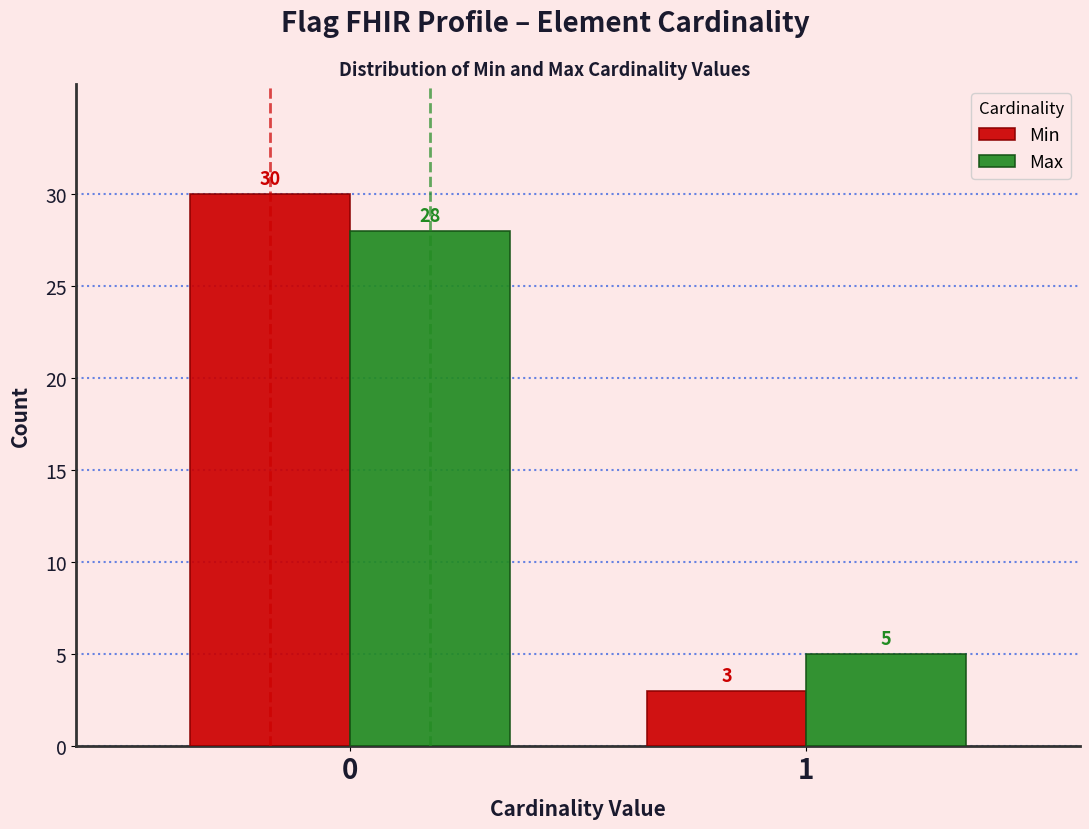

Reading left to right, extract all data points from this chart.

Min: 0=30	1=3
Max: 0=28	1=5